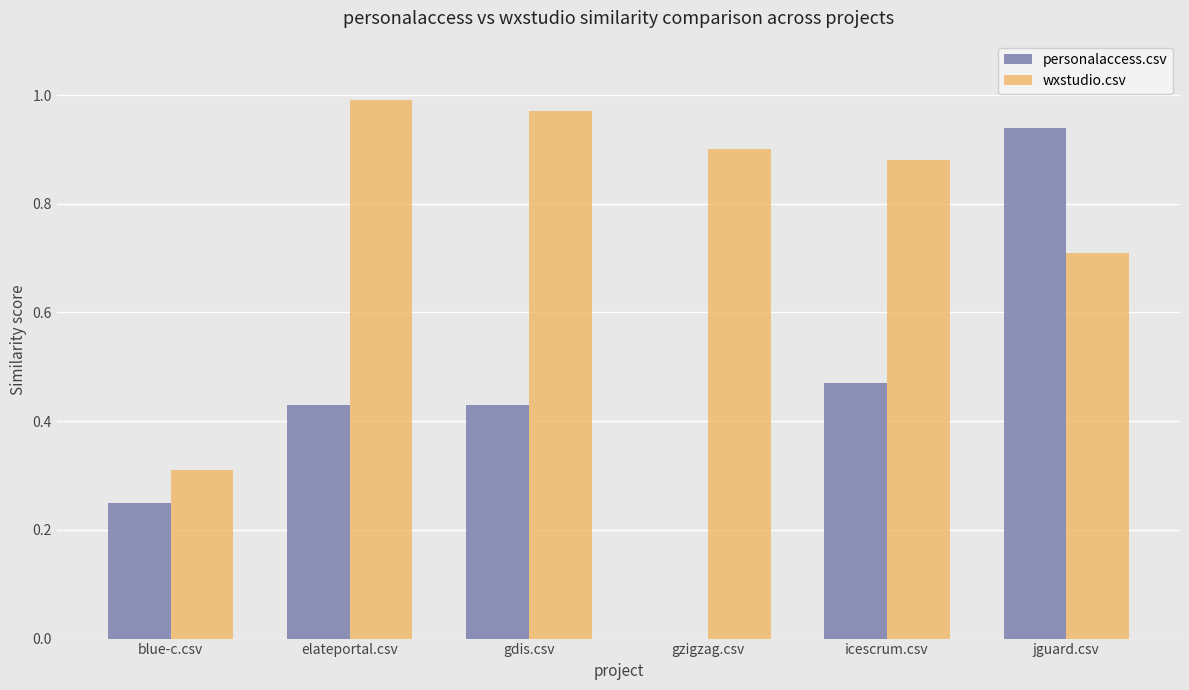

What is the difference between the wxstudio.csv values at elateportal.csv and icescrum.csv?

0.1